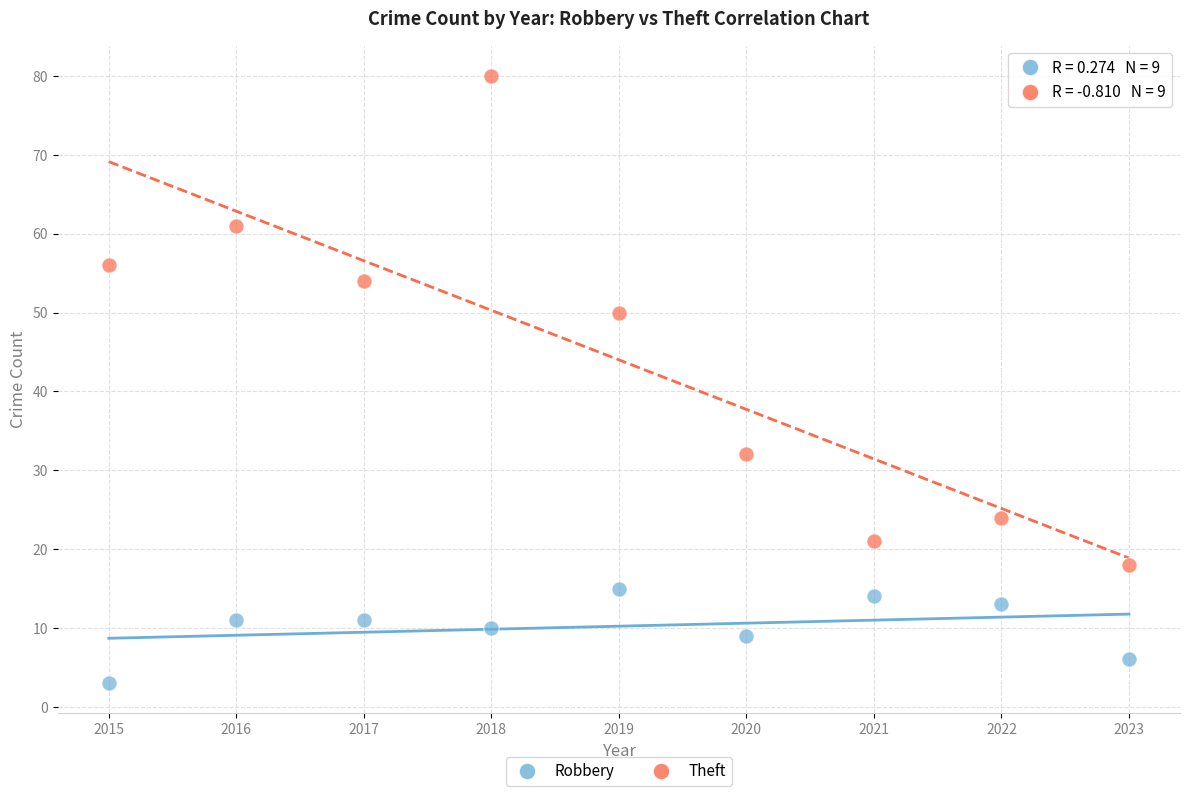

Which series contains the highest Y value?

Theft